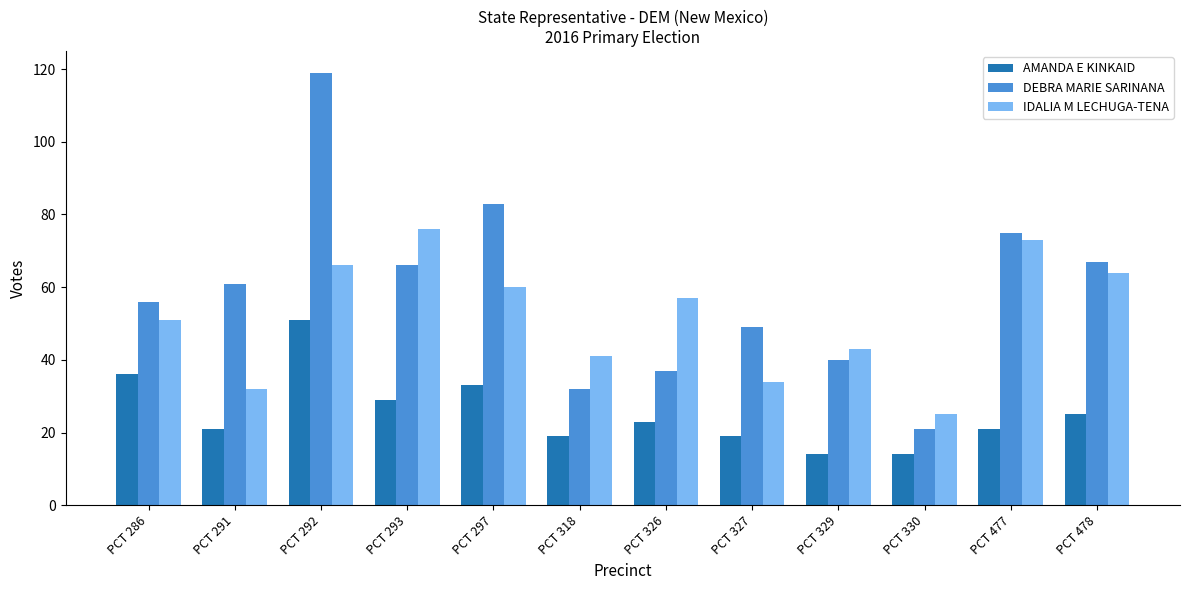

At how many categories does at least one series exceed 36?

11